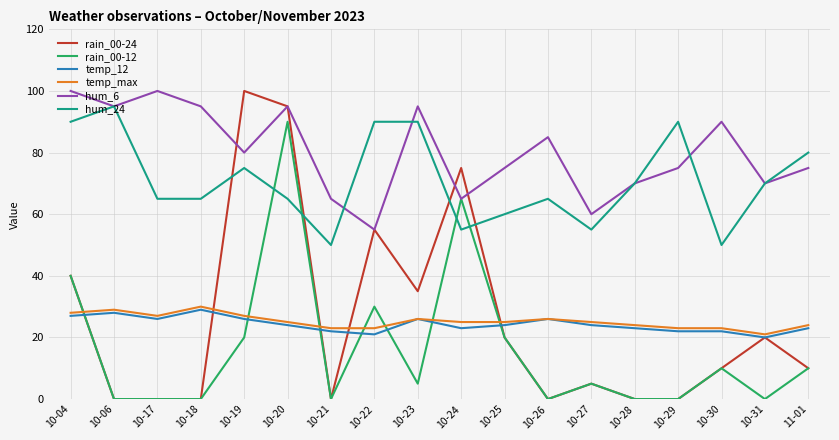

What position from the right is 10-23?

10